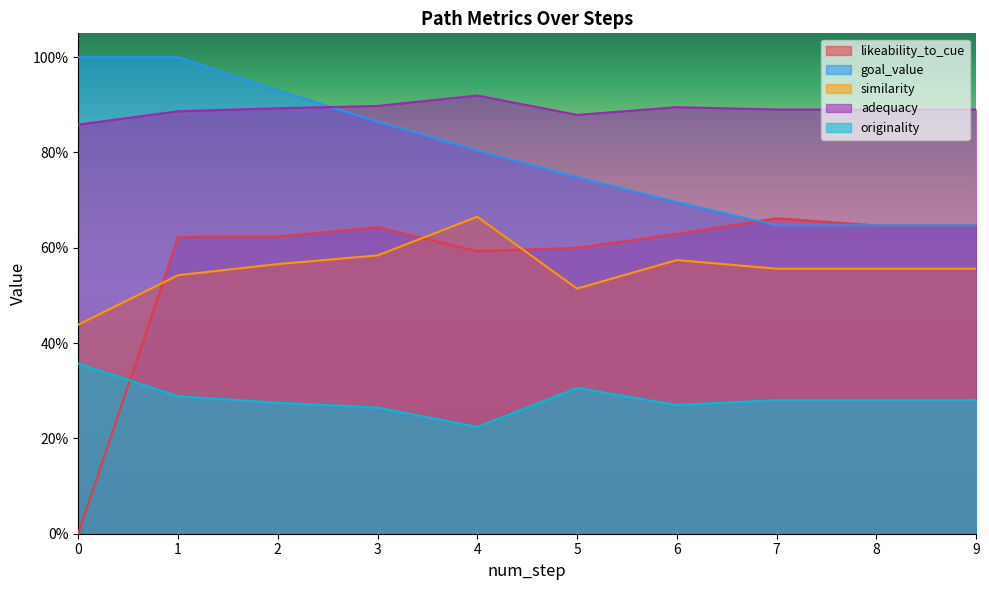

What is the total value across all series at 8?

3.0